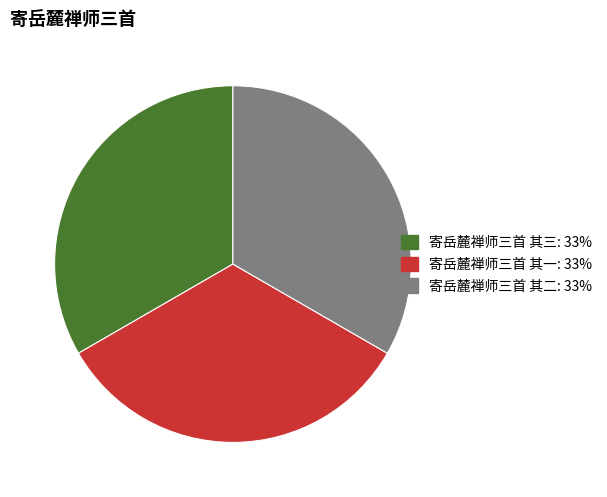

The 寄岳麓禅师三首 其三 slice represents 44% of the pie. True or false?

False